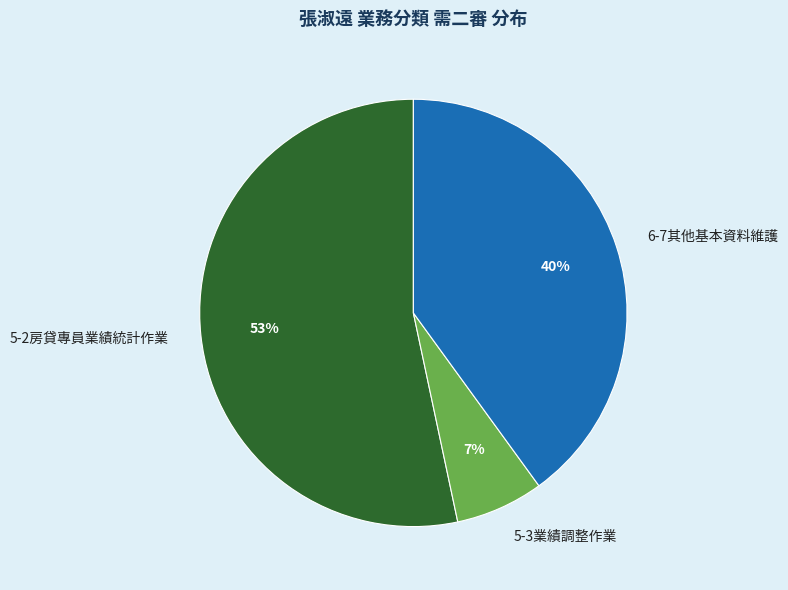

How many segments does this pie chart have?

3